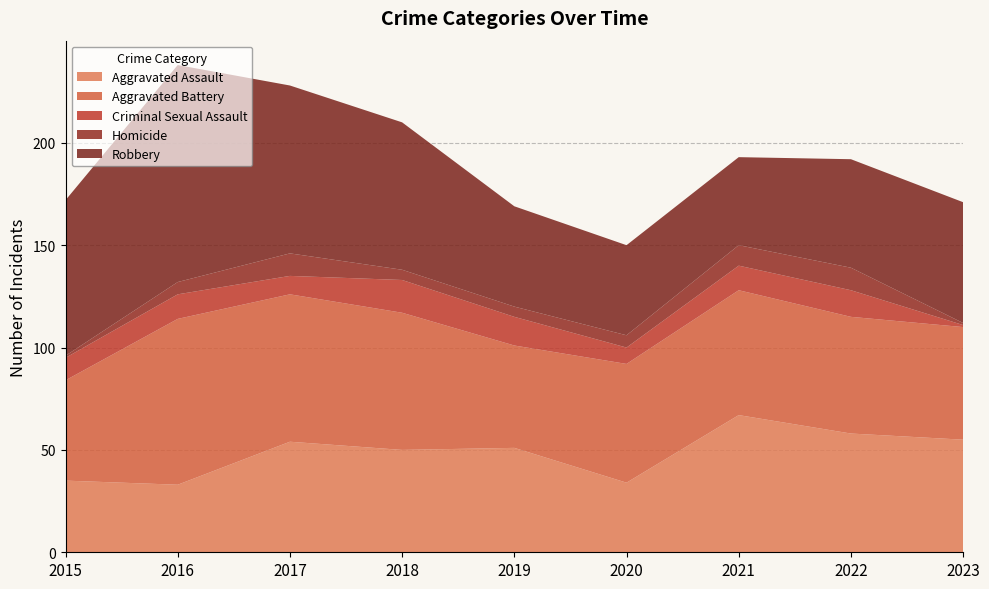

Reading left to right, transcribe all the data shown in this chart.

Aggravated Assault: 2015=35	2016=33	2017=54	2018=50	2019=51	2020=34	2021=67	2022=58	2023=55
Aggravated Battery: 2015=49	2016=81	2017=72	2018=67	2019=50	2020=58	2021=61	2022=57	2023=55
Criminal Sexual Assault: 2015=11	2016=12	2017=9	2018=16	2019=14	2020=8	2021=12	2022=13	2023=1
Homicide: 2015=1	2016=6	2017=11	2018=5	2019=5	2020=6	2021=10	2022=11	2023=1
Robbery: 2015=76	2016=106	2017=82	2018=72	2019=49	2020=44	2021=43	2022=53	2023=59